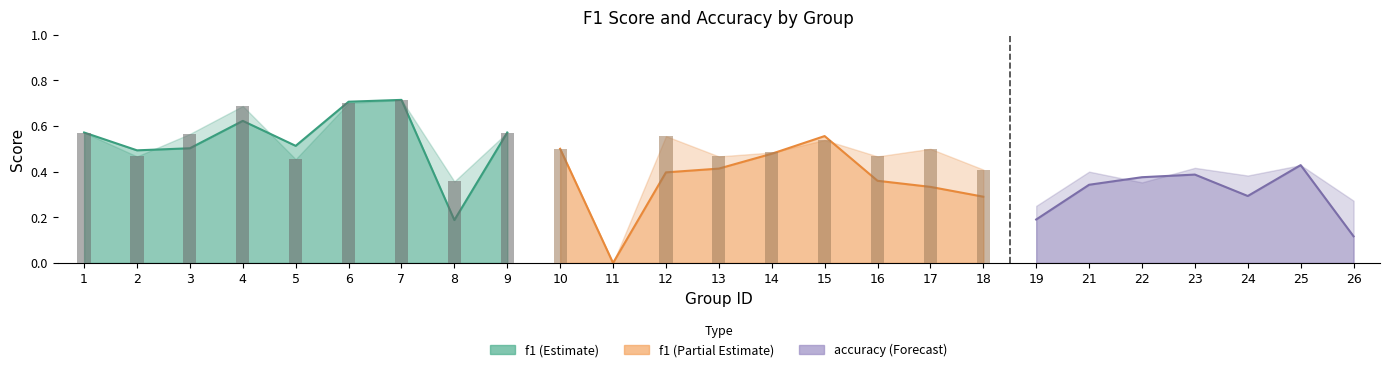

Rank the categories by f1 value from highest to lowest.

7, 6, 4, 1, 9, 15, 5, 3, 10, 2, 14, 25, 13, 12, 23, 22, 16, 21, 17, 24, 18, 19, 8, 26, 11